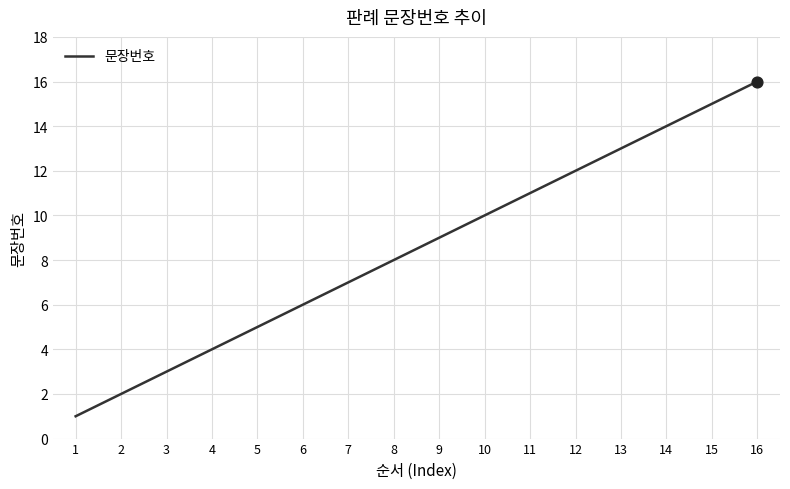

What is the change in value from 5 to 14?

+9